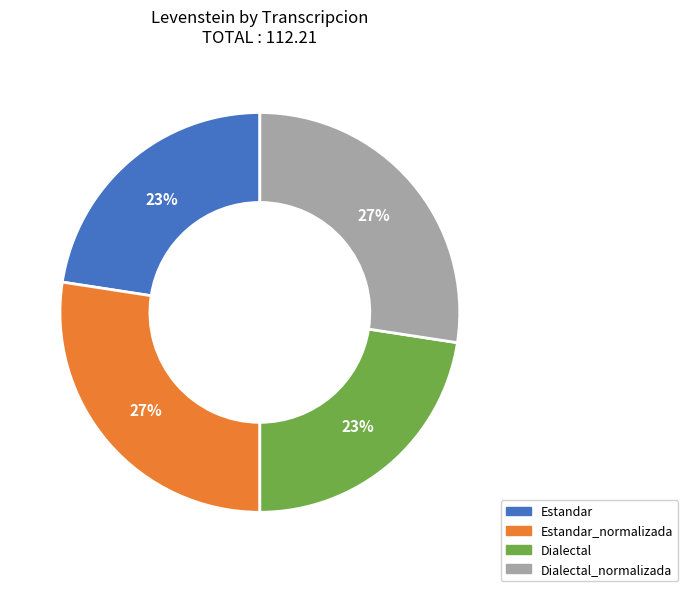

The Estandar_normalizada slice represents 20% of the pie. True or false?

False